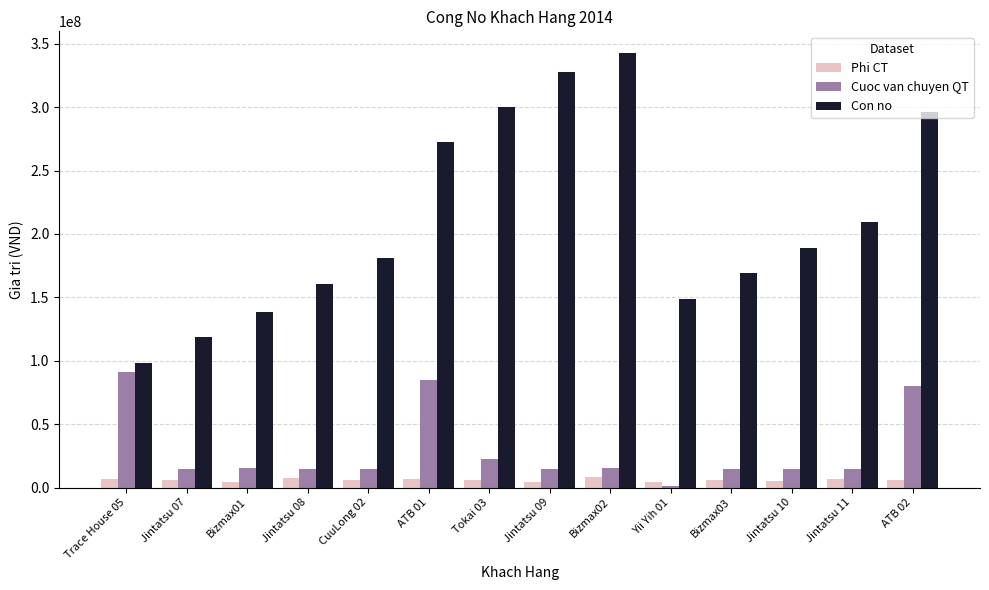

The value of Con no at Trace House 05 is 98200500. True or false?

True